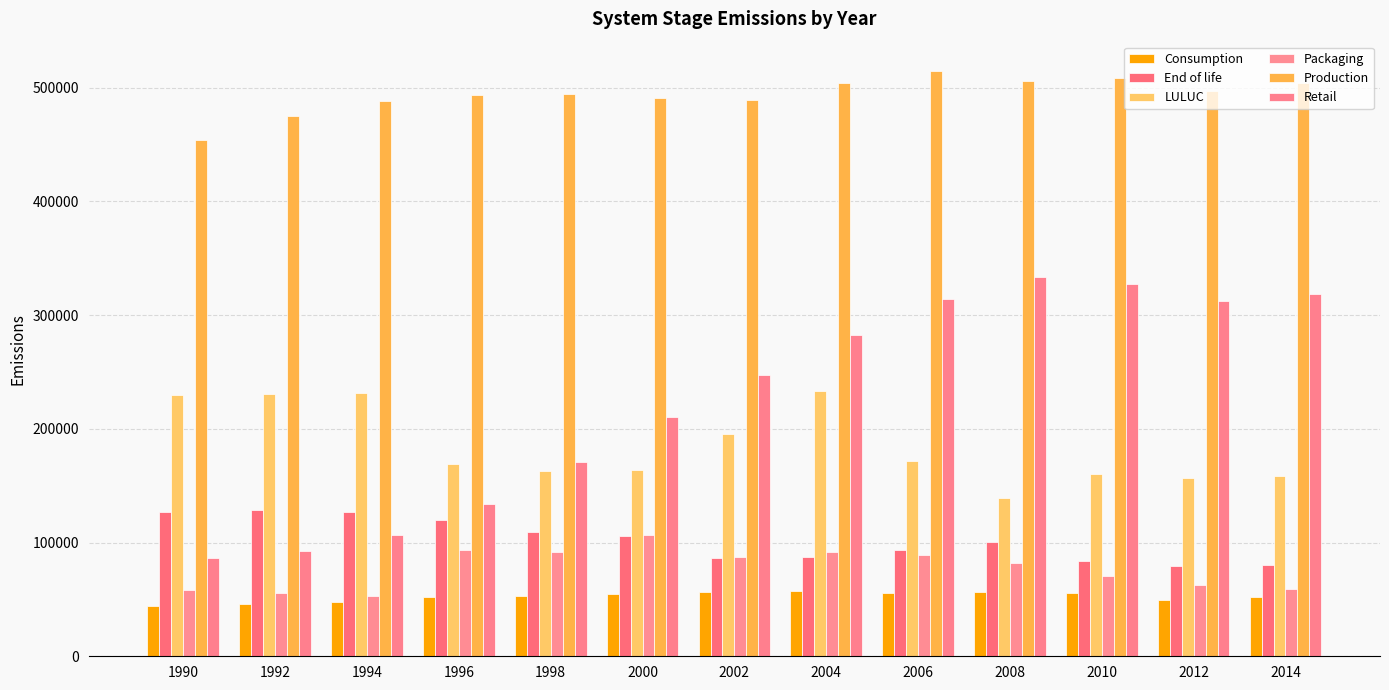

At 2004, list the series in order from smallest to largest.

Consumption, End of life, Packaging, LULUC, Retail, Production